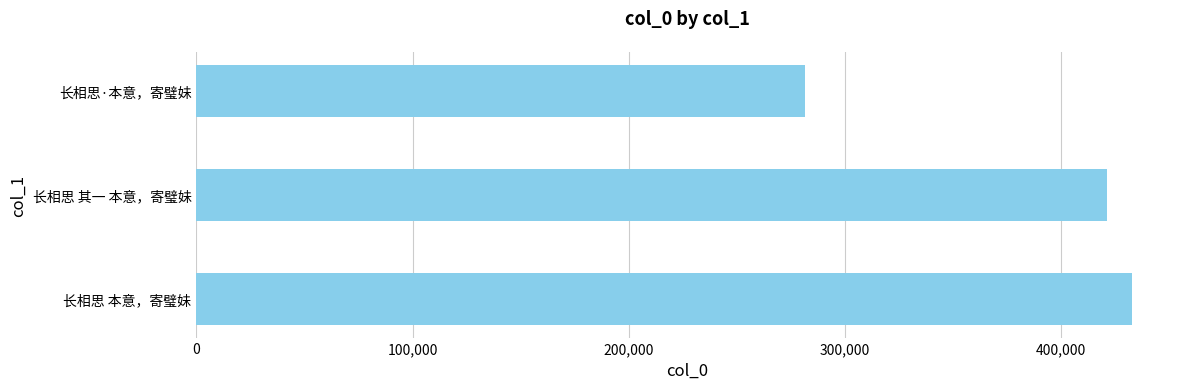

What is the minimum value shown in the chart?

281651